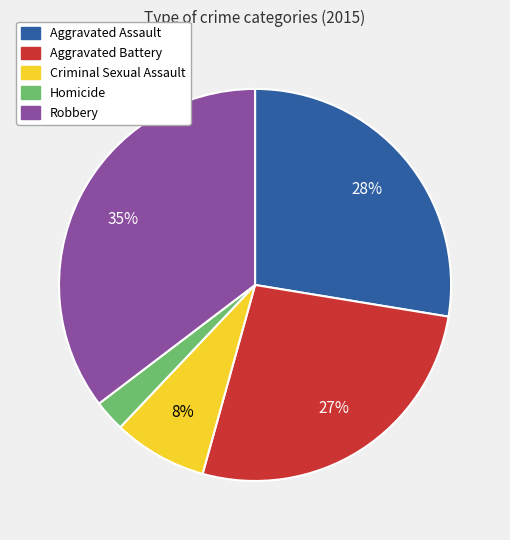

How many segments does this pie chart have?

5